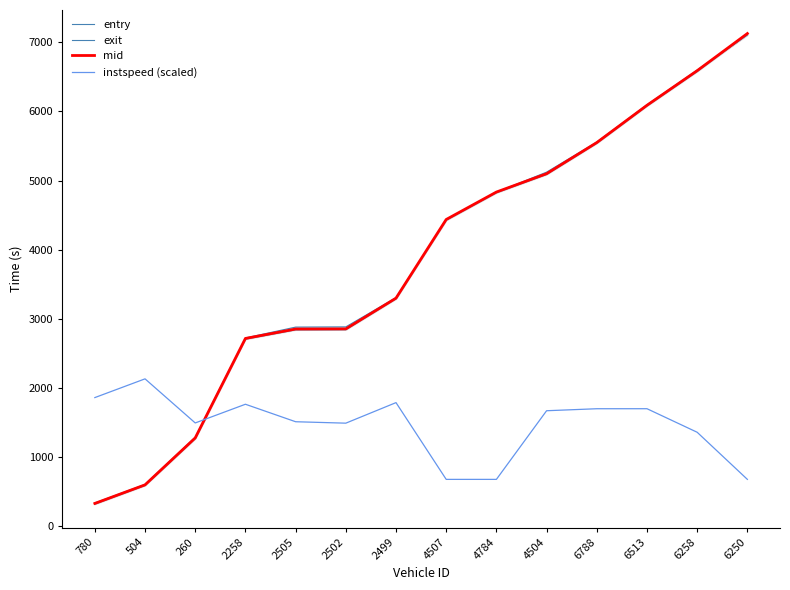

Reading left to right, list all the values displayed in this chart.

entry: 319.2	588.9	1265.8	2705.9	2840.7	2842.7	3288.9	4426.7	4823.5	5088.8	5539.7	6079.3	6577.9	7115.8
exit: 336.4	604.6	1285.7	2723.6	2880.5	2883.6	3306.8	4431.3	4830.9	5122.3	5557.5	6096.8	6598.8	7105.7
mid: 329.4	598.2	1277.3	2716.2	2852.4	2854.3	3299.3	4437.4	4834.3	5099.4	5550.1	6089.5	6590.2	7127.5
instspeed (scaled): 1860.7	2131.7	1493.7	1764.3	1511.3	1490.7	1787.9	677.4	677.4	1670.5	1699.3	1699.6	1359.0	677.4